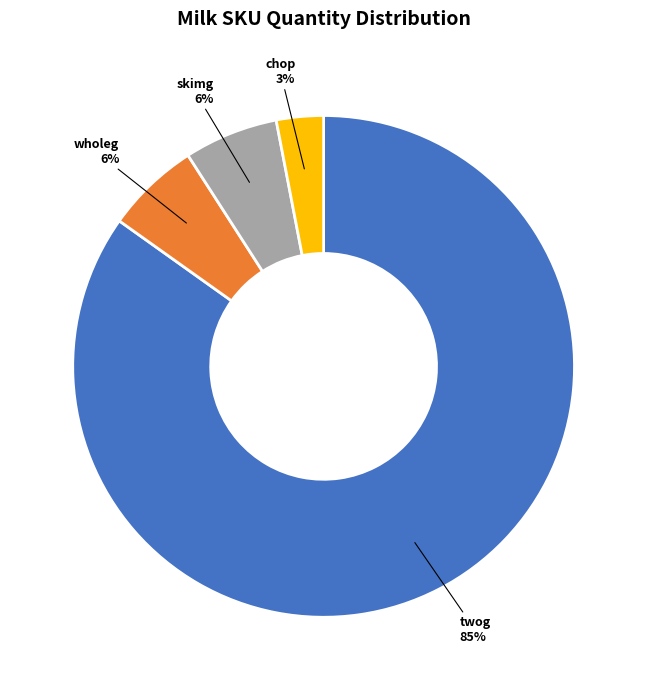

How many segments does this pie chart have?

4